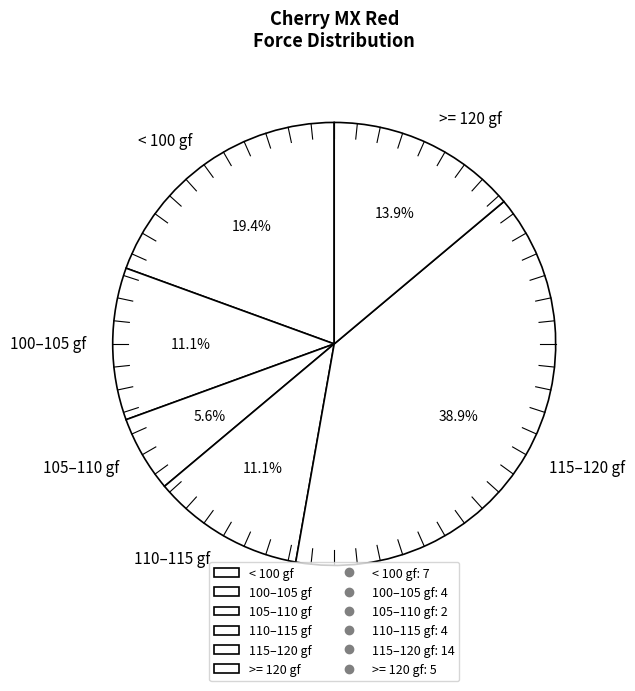

Does any single category account for the majority?

No